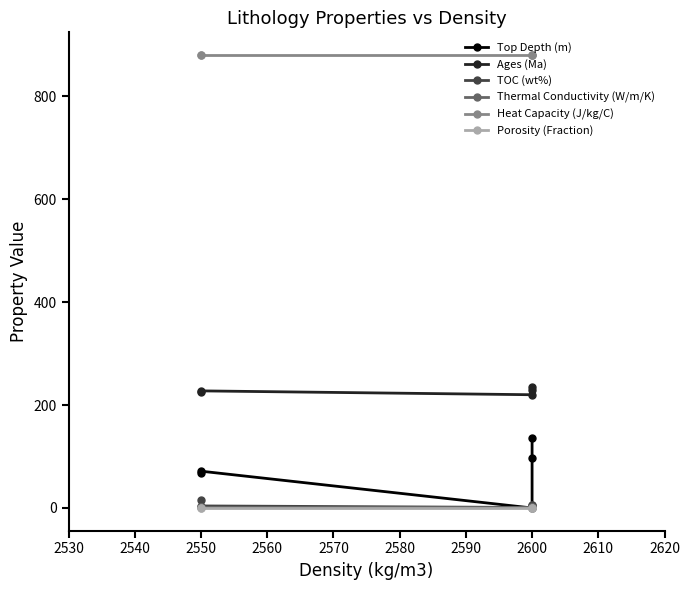

Reading left to right, list all the values displayed in this chart.

Top Depth (m): 67.0	71.5	0.0	97.0	136.0
Ages (Ma): 225.0	227.5	220.0	230.0	235.0
TOC (wt%): 15.0	4.0	1.0	5.0	5.0
Thermal Conductivity (W/m/K): 1.8	1.8	1.8	1.7	1.7
Heat Capacity (J/kg/C): 880.0	880.0	880.0	880.0	880.0
Porosity (Fraction): 0.2	0.2	0.2	0.2	0.2